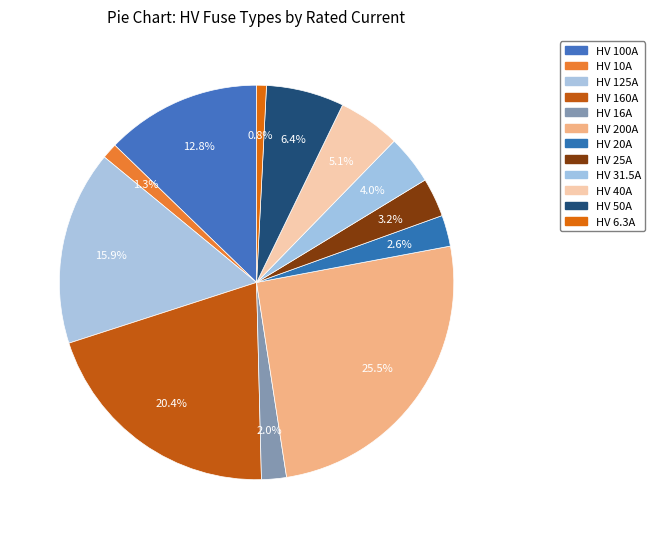

Is the sum of HV 16A and HV 125A greater than half?

No